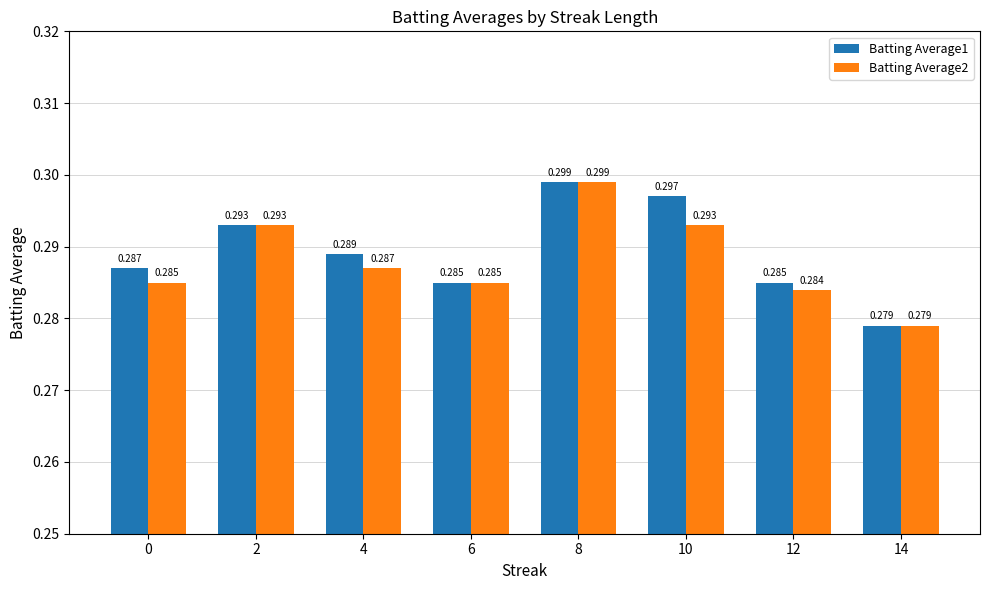

Reading right to left, transcribe all the data shown in this chart.

Batting Average1: 14=0.3	12=0.3	10=0.3	8=0.3	6=0.3	4=0.3	2=0.3	0=0.3
Batting Average2: 14=0.3	12=0.3	10=0.3	8=0.3	6=0.3	4=0.3	2=0.3	0=0.3